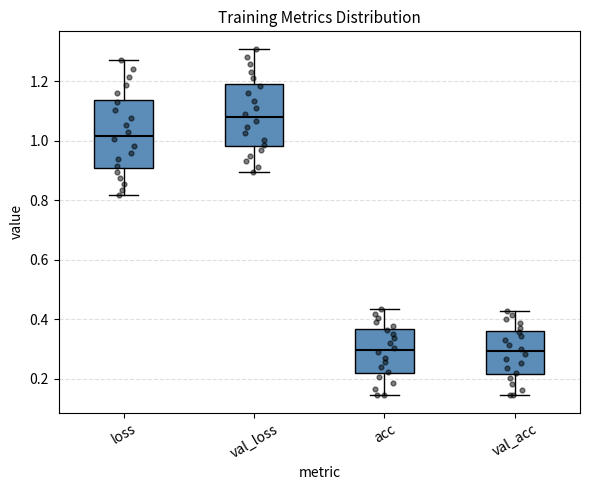

Reading left to right, transcribe this box plot: for each box, give where its median line is, the range the box spans, and where its two whiskers end, as read against the y-axis. The values are not printed on the chart, so give them approximately, as read against the axis.

loss: median 1.02, box 0.90 to 1.14, whiskers 0.82 to 1.28
val_loss: median 1.08, box 0.98 to 1.20, whiskers 0.90 to 1.32
acc: median 0.30, box 0.22 to 0.36, whiskers 0.14 to 0.44
val_acc: median 0.30, box 0.22 to 0.36, whiskers 0.14 to 0.42